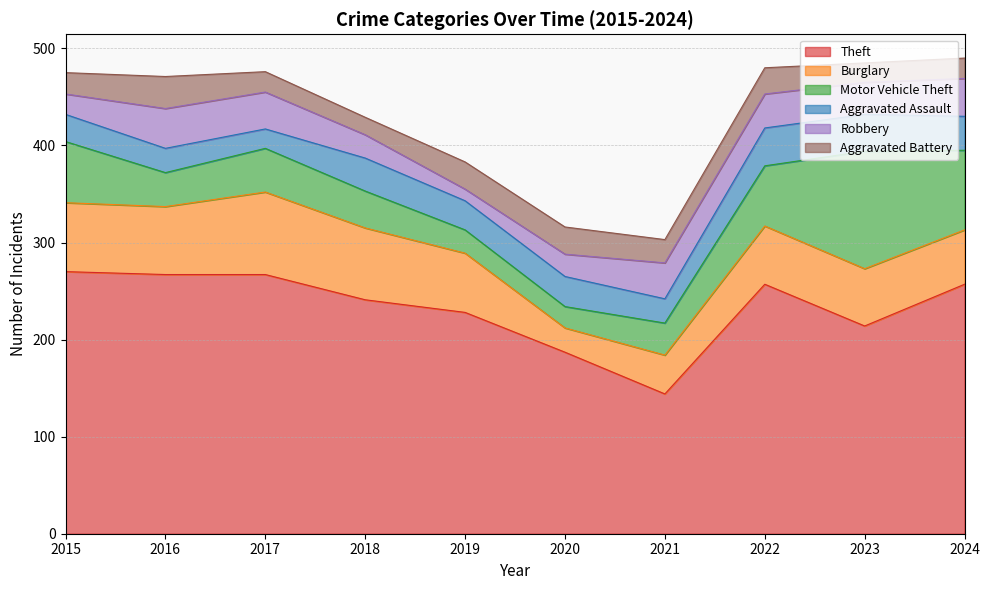

What is the minimum value shown in the chart?

12